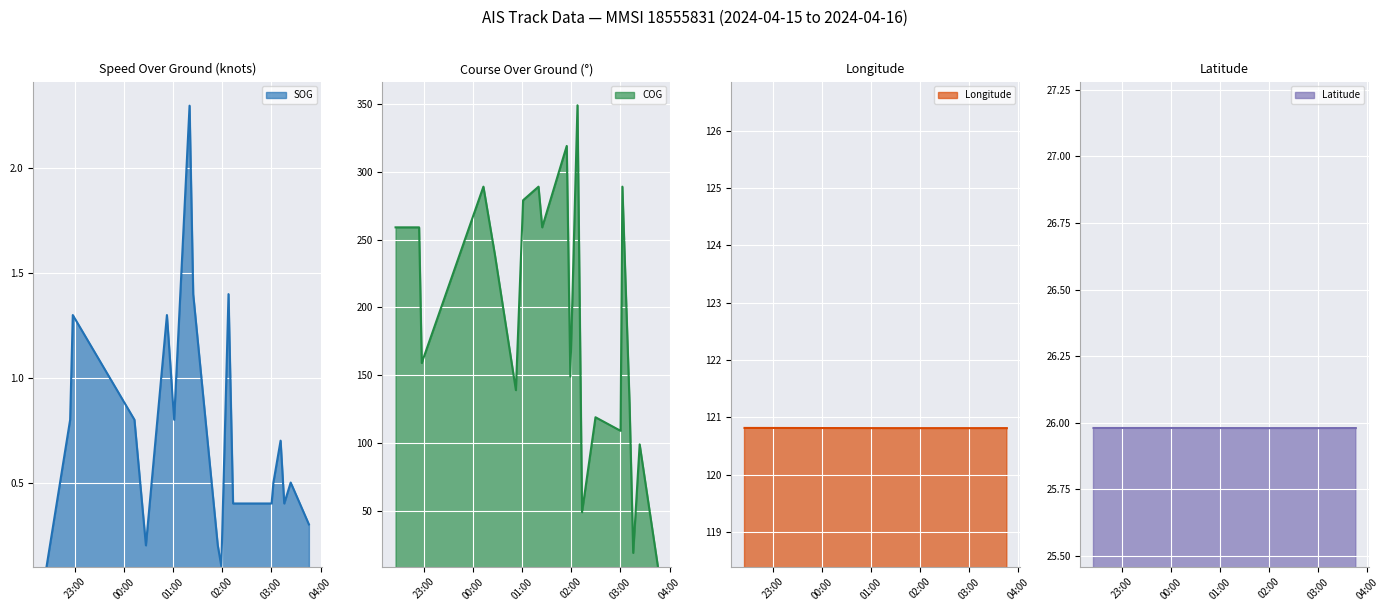

Where do COG and Latitude first cross each other?

2024-04-16 03:11:09 and 2024-04-16 03:15:36